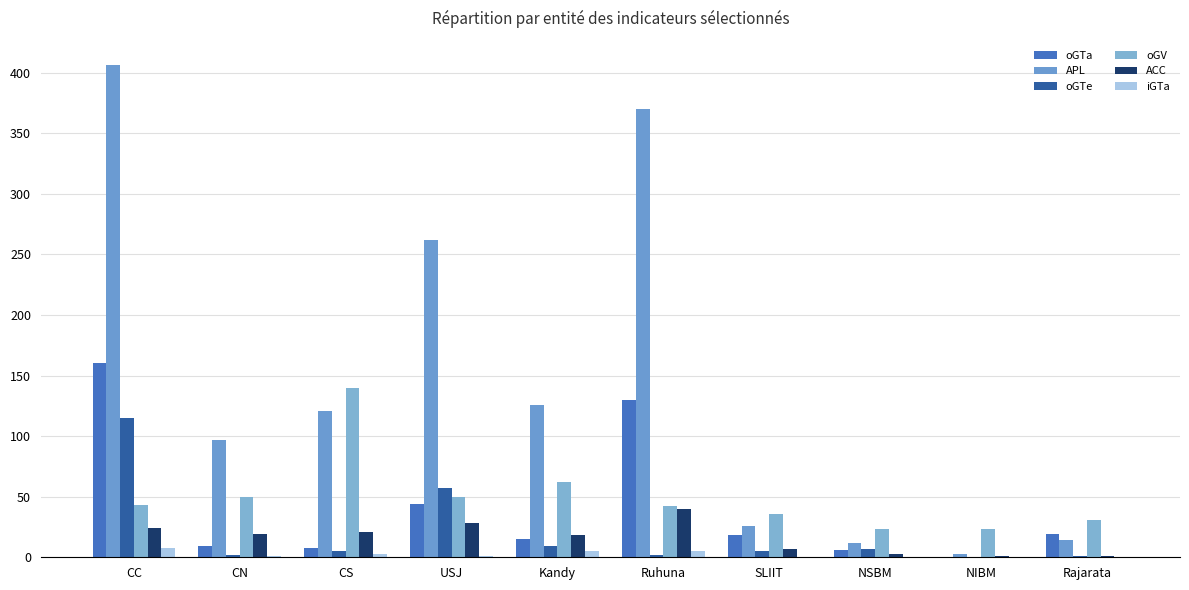

What are all the series names shown in the legend?

oGTa, APL, oGTe, oGV, ACC, iGTa